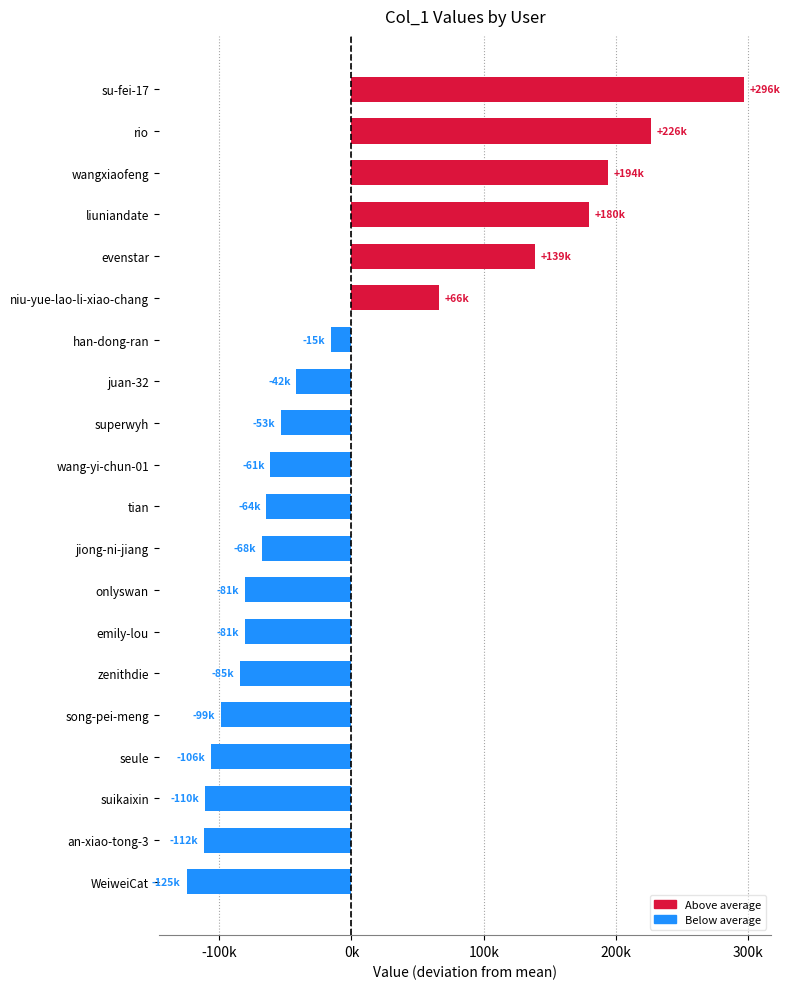

Does the chart contain stacked bars?

No